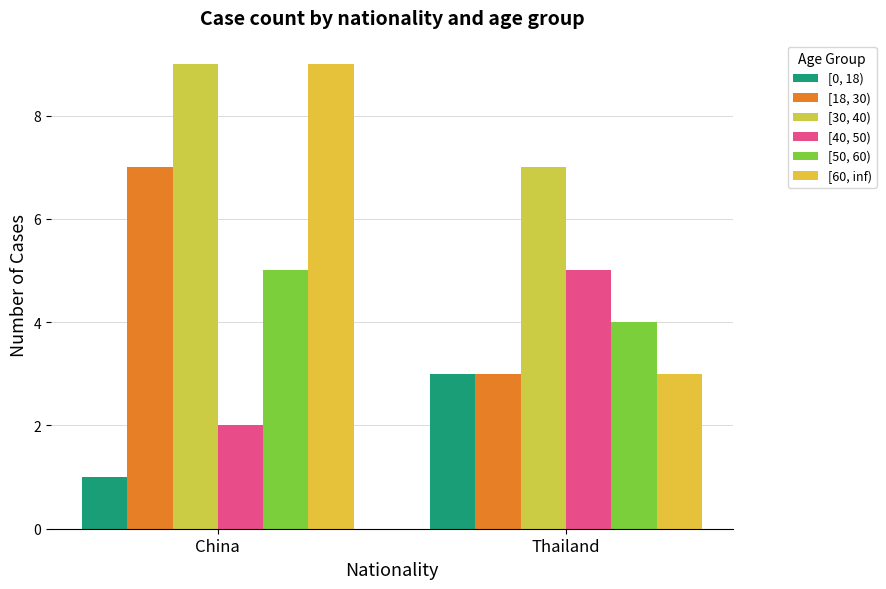

What is the total value across all series at China?

33